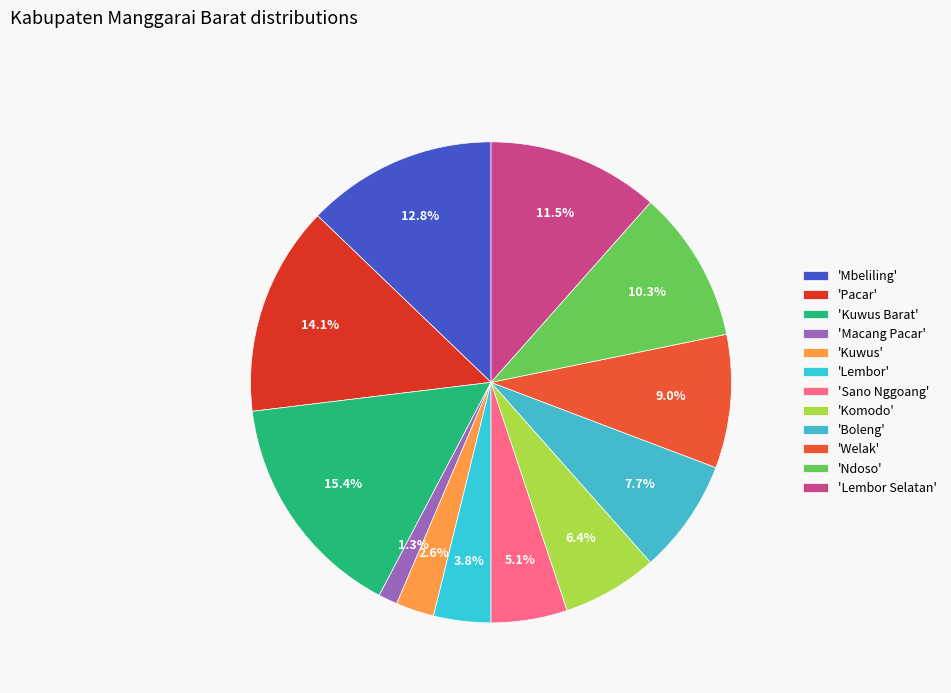

How many slices are in this pie chart?

12